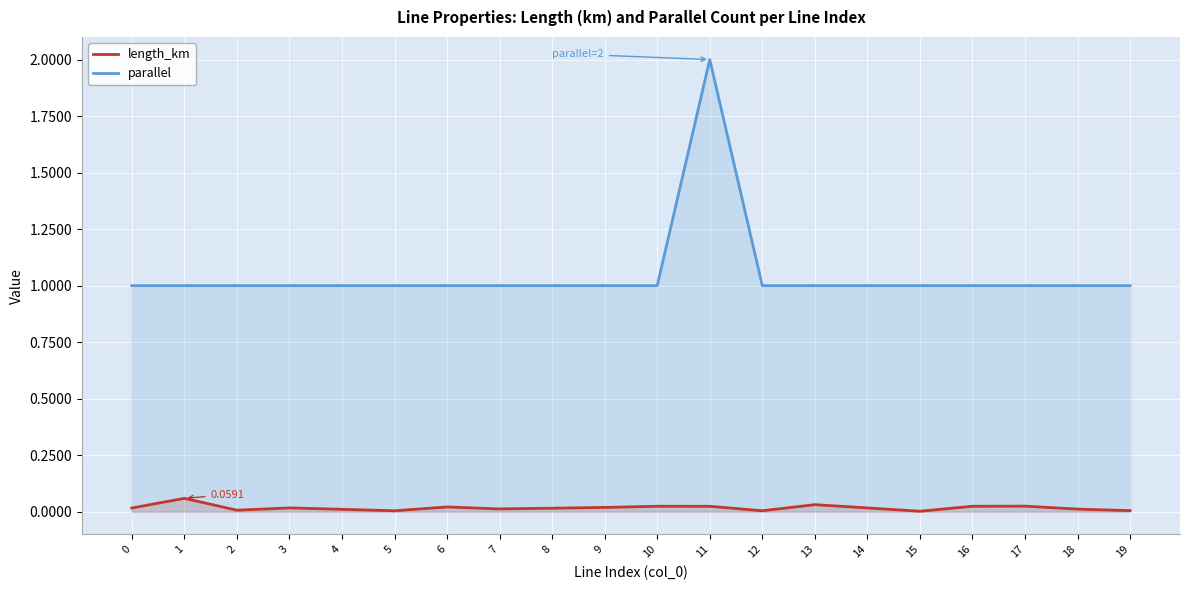

At how many categories does at least one series exceed 0?

20